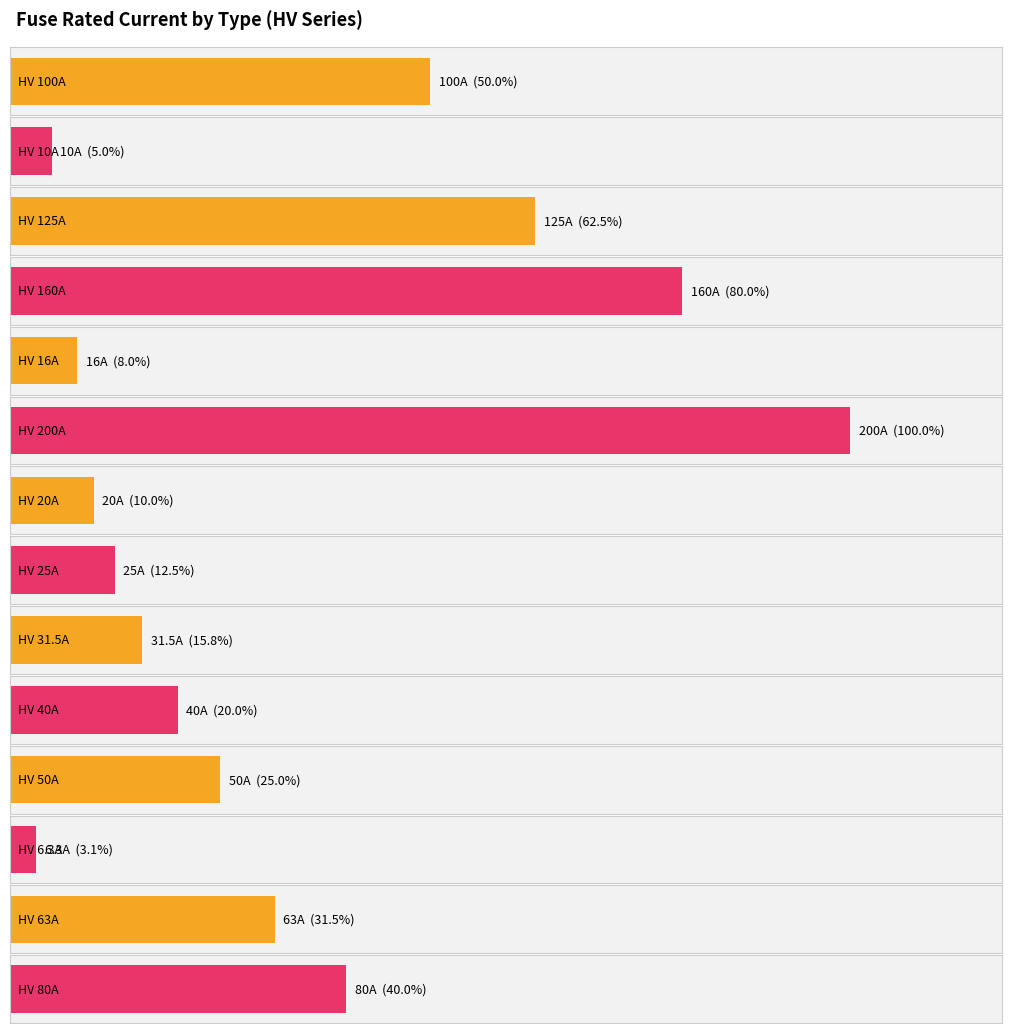

Does the chart contain any negative values?

No